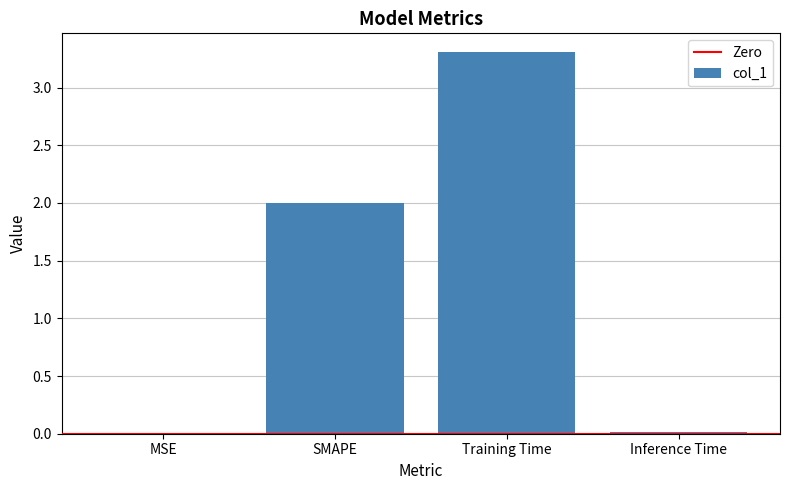

Is it true that the value at MSE is 0.0?

True